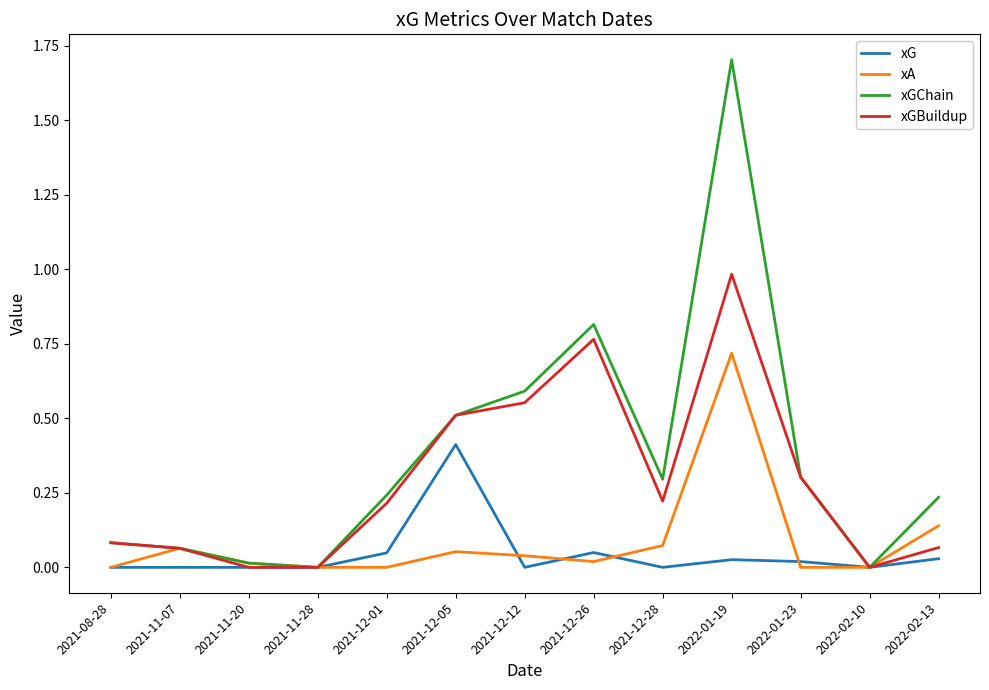

What position from the right is 2021-12-12?

7